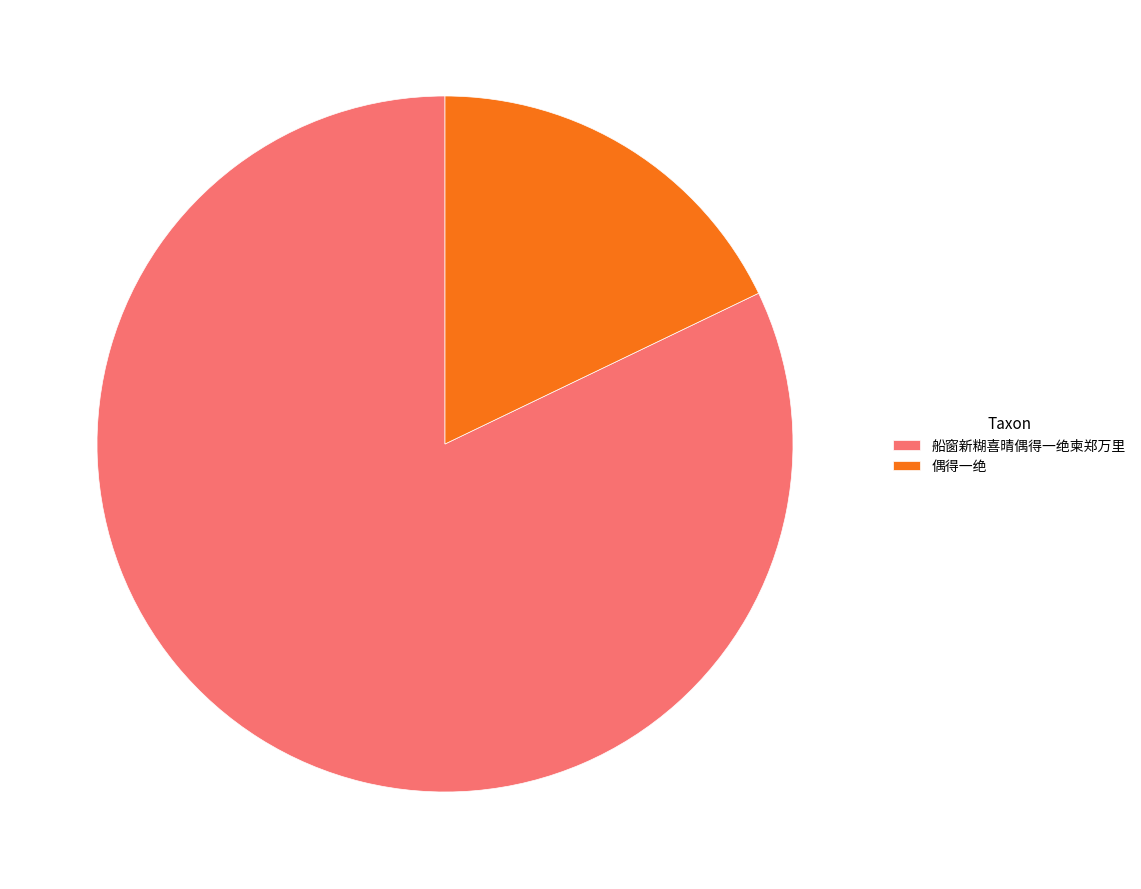

Which has a higher value, 偶得一绝 or 船窗新糊喜晴偶得一绝柬郑万里?

船窗新糊喜晴偶得一绝柬郑万里